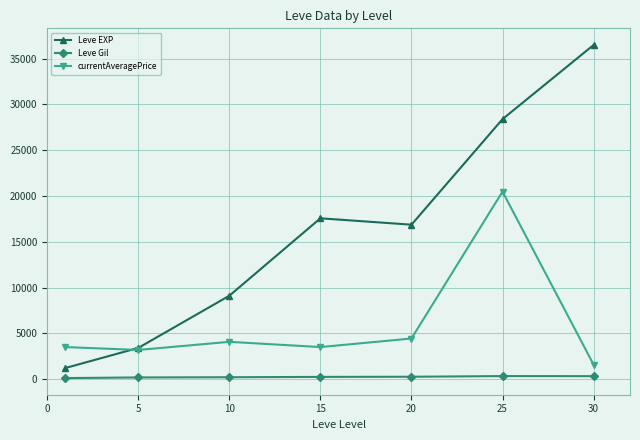

How many values in the Leve Gil series exceed 241?

4